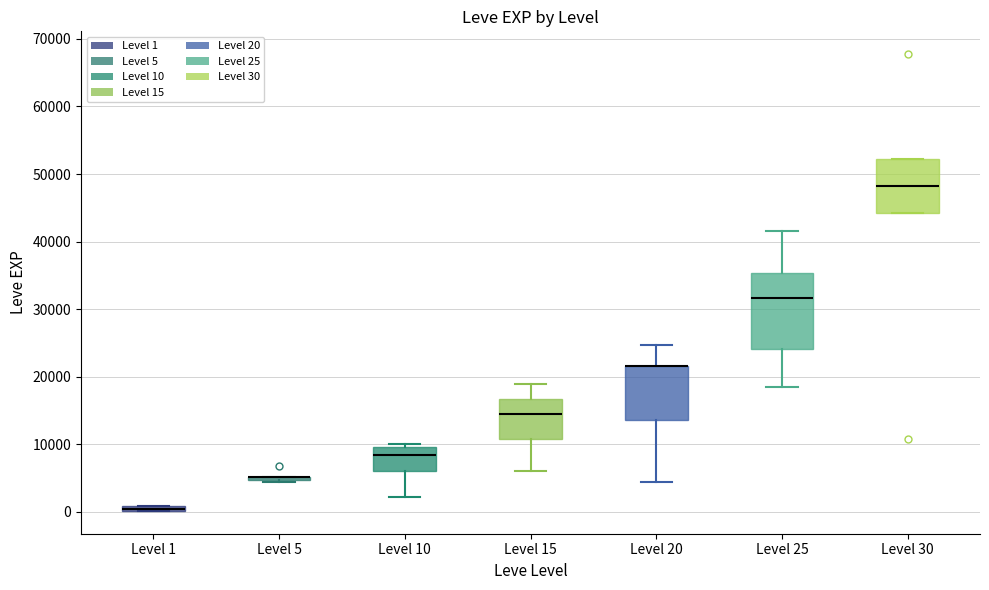

Comparing the boxes themselves (not the whiskers), which one is the tallest?

Level 25